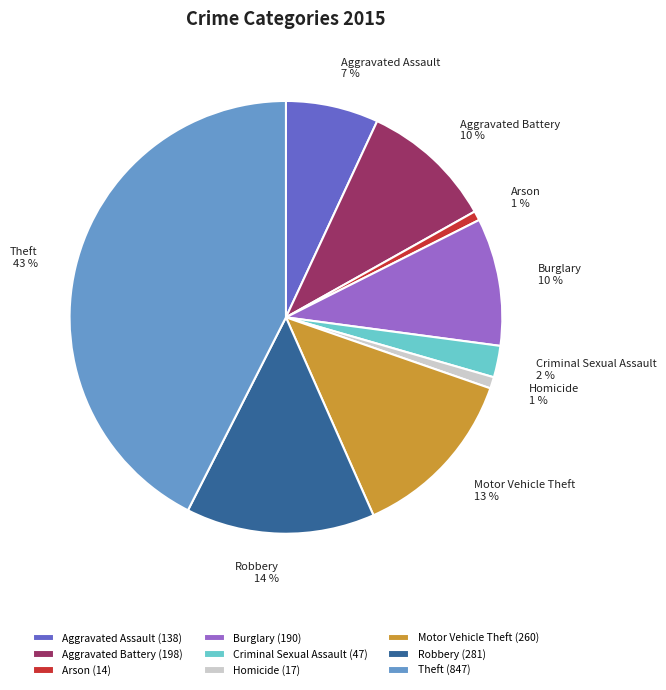

Which has a higher value, Criminal Sexual Assault or Burglary?

Burglary